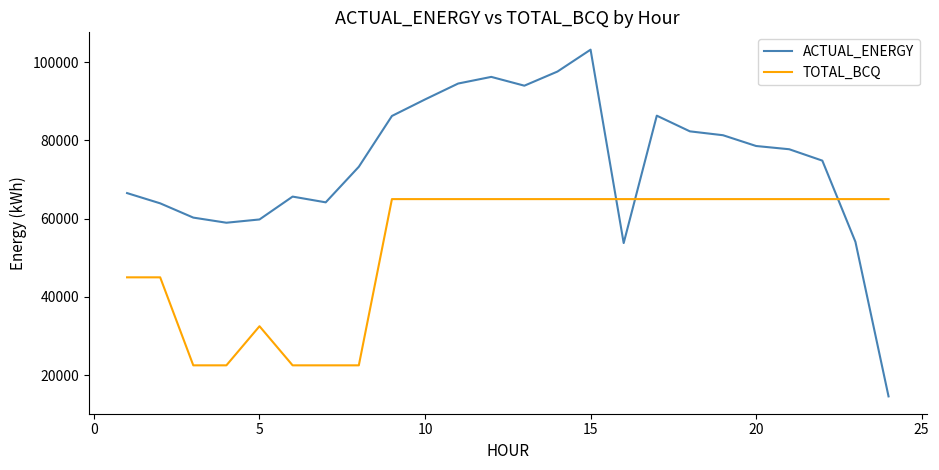

What is the difference between the maximum and minimum values in the TOTAL_BCQ series?

42500.0